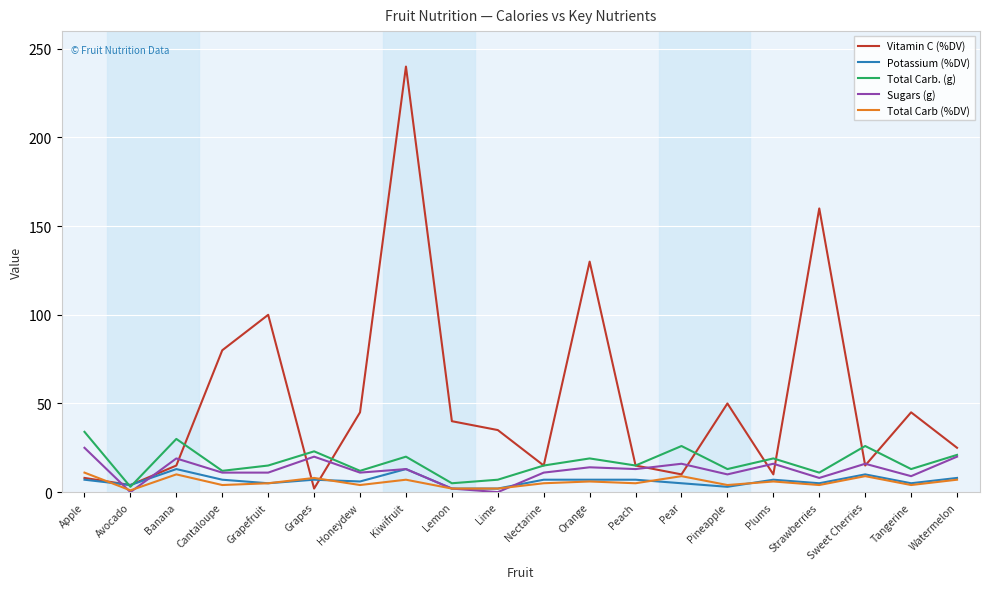

What is the difference between the Vitamin C (%DV) values at Kiwifruit and Cantaloupe?

160